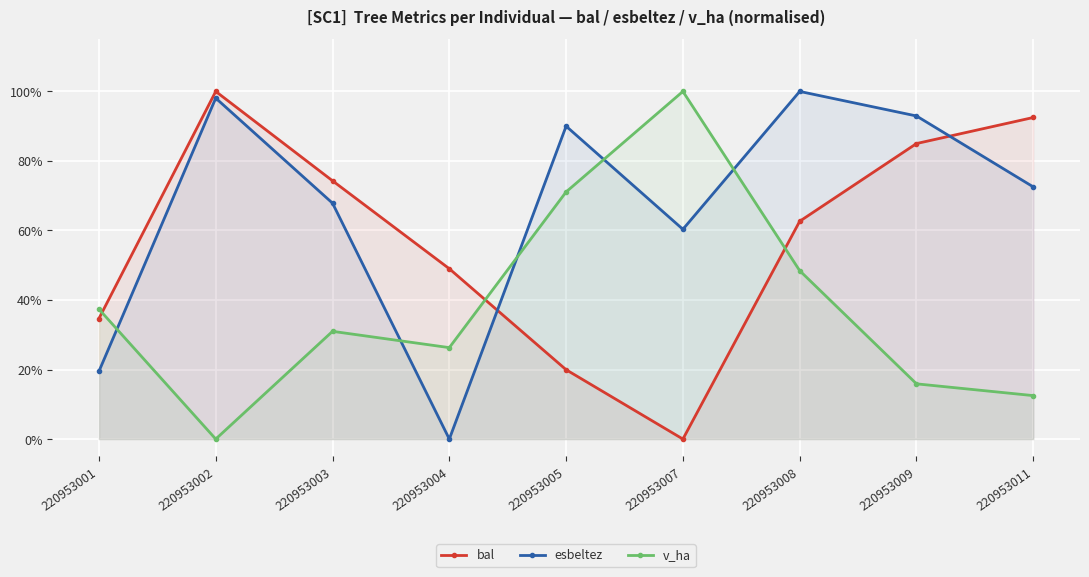

What is the total value across all series at 220953005?

1.8